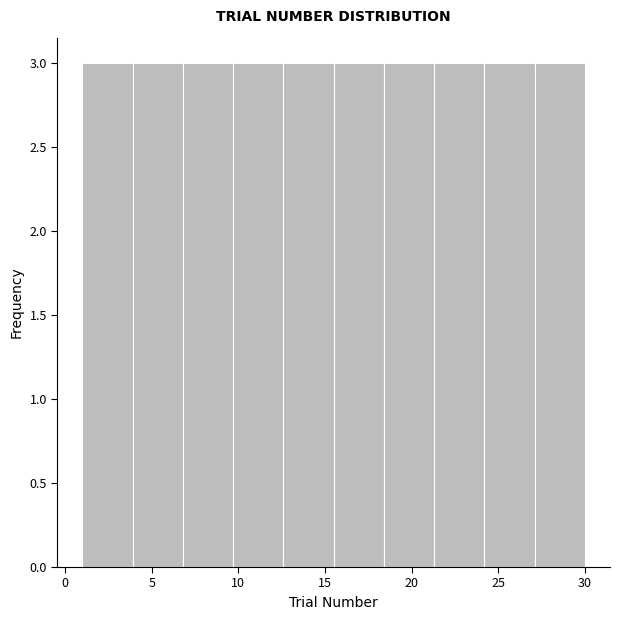

Reading left to right, transcribe this chart: for each bar, give the range it covers on the x-axis and its height. Neither the bar edges nor the heights are printed on the chart, so give them approximately, as read against the axes.

1.0 to 3.9: 3
3.9 to 6.8: 3
6.8 to 9.7: 3
9.7 to 12.6: 3
12.6 to 15.5: 3
15.5 to 18.4: 3
18.4 to 21.3: 3
21.3 to 24.2: 3
24.2 to 27.1: 3
27.1 to 30.0: 3